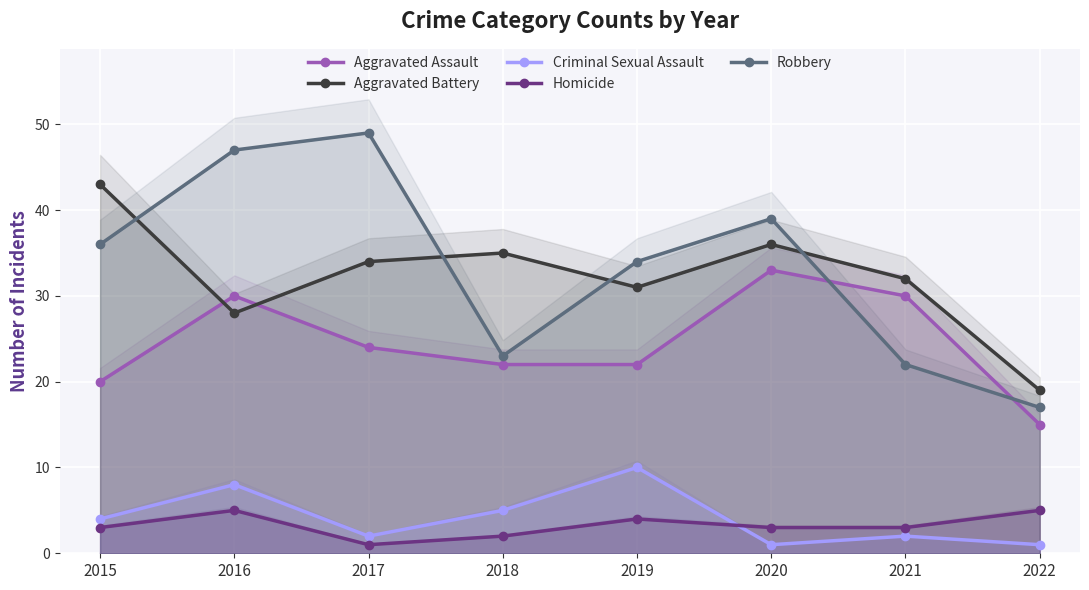

Rank the categories by Aggravated Assault value from lowest to highest.

2022, 2015, 2018, 2019, 2017, 2016, 2021, 2020